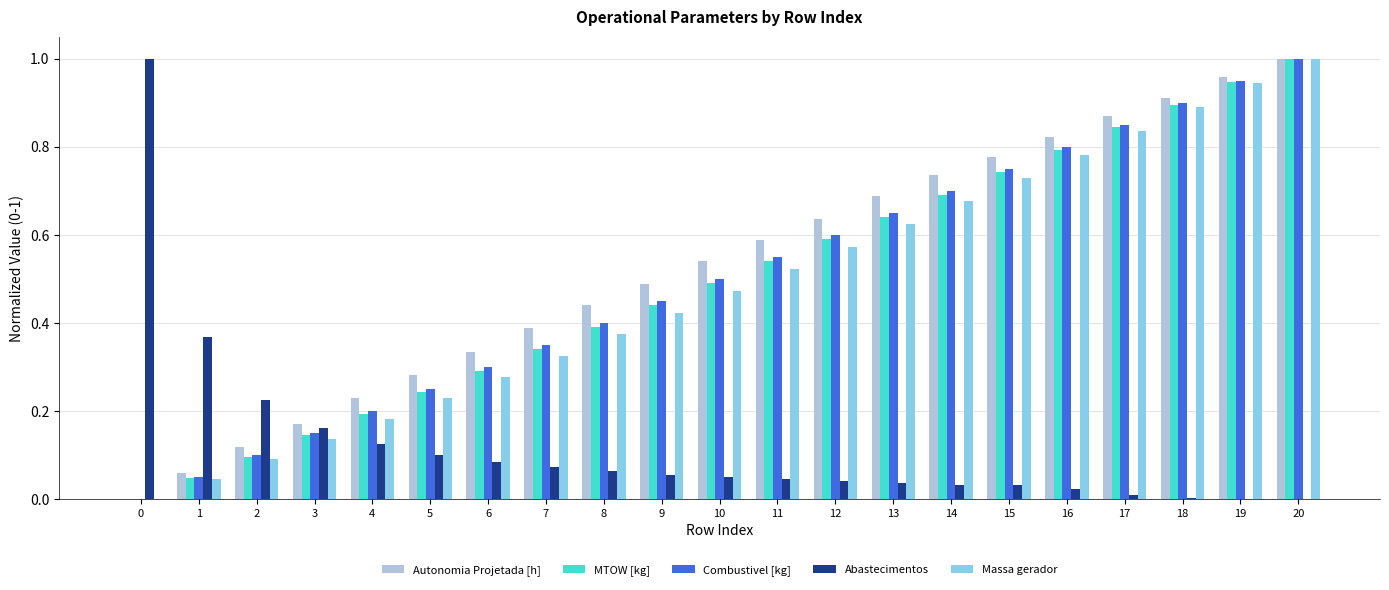

Is the value of MTOW [kg] at 18 greater than the value of Massa gerador at 2?

Yes